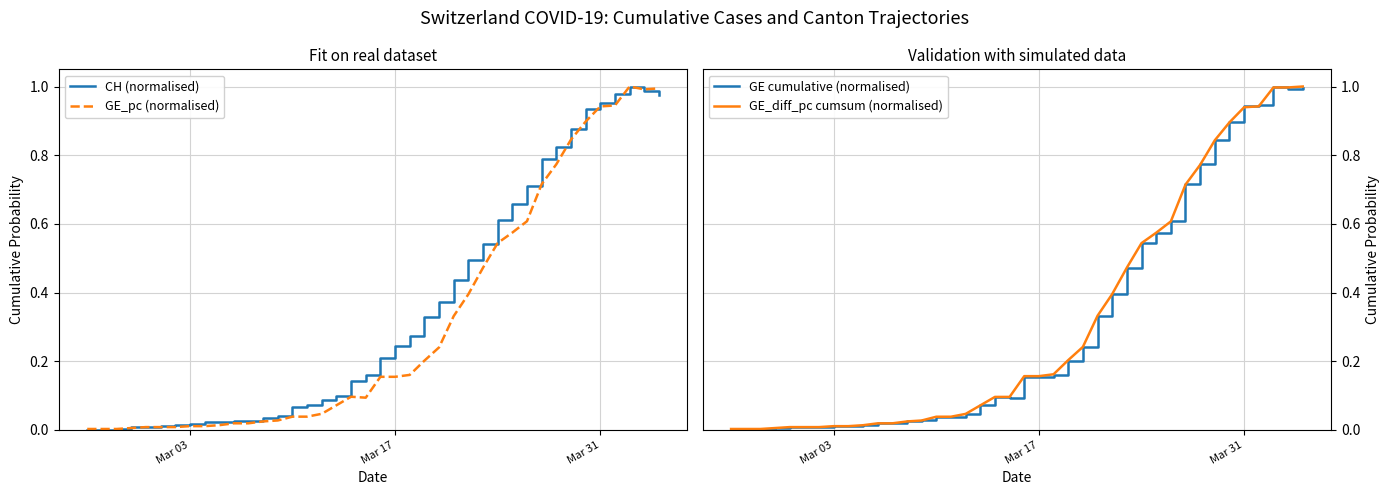

What is the maximum value for GE_diff_pc cumsum (normalised)?

1.0